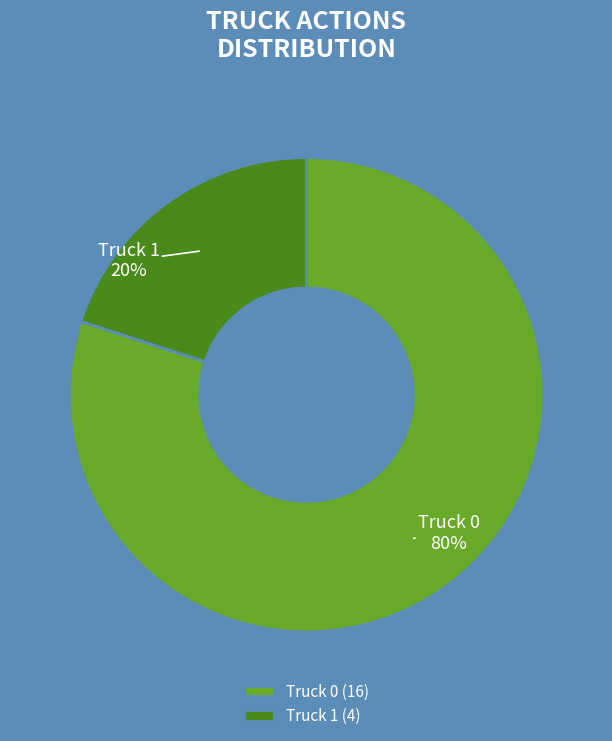

Combined, do Truck 0 and Truck 1 account for over 50%?

Yes